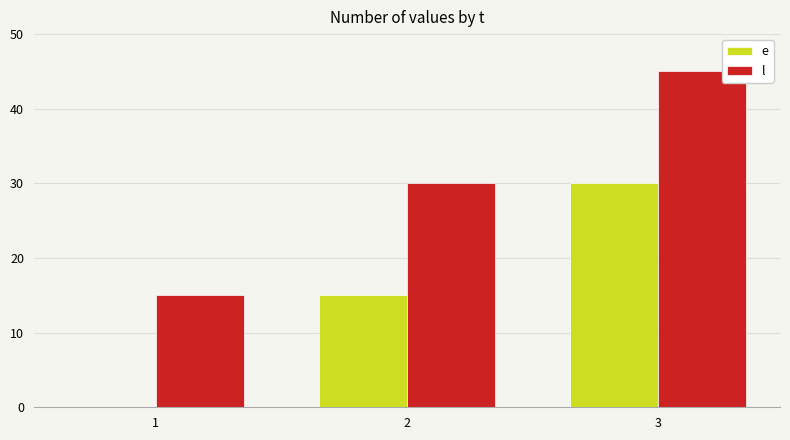

What is the sum of all e values?

45